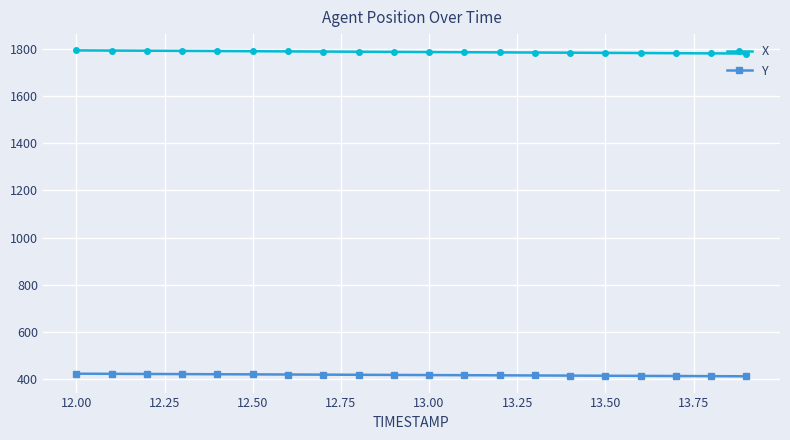

True or false: X and Y intersect in this chart.

False